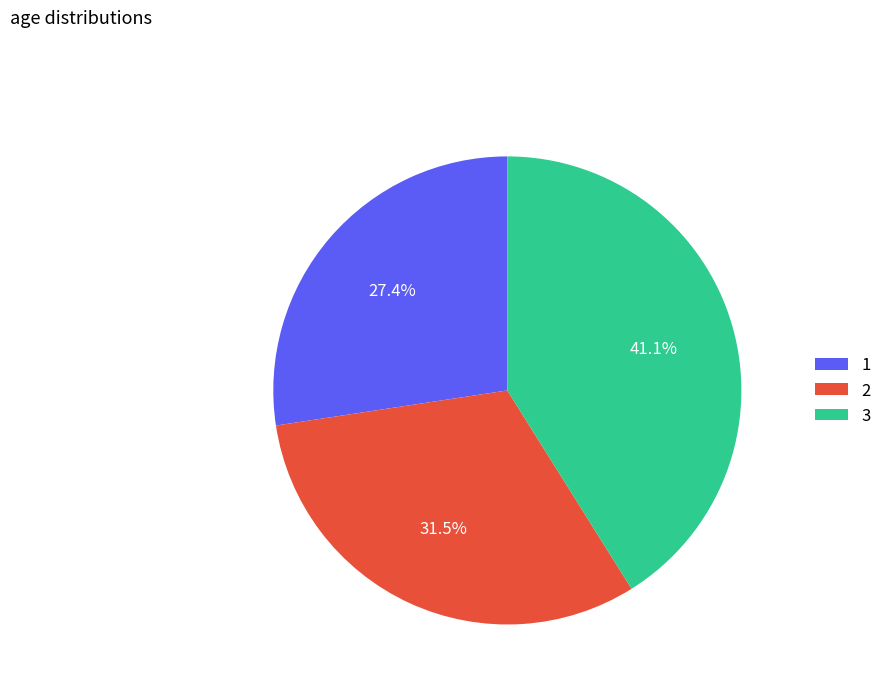

Approximately how many times larger is the value at 1 compared to 2?

0.9